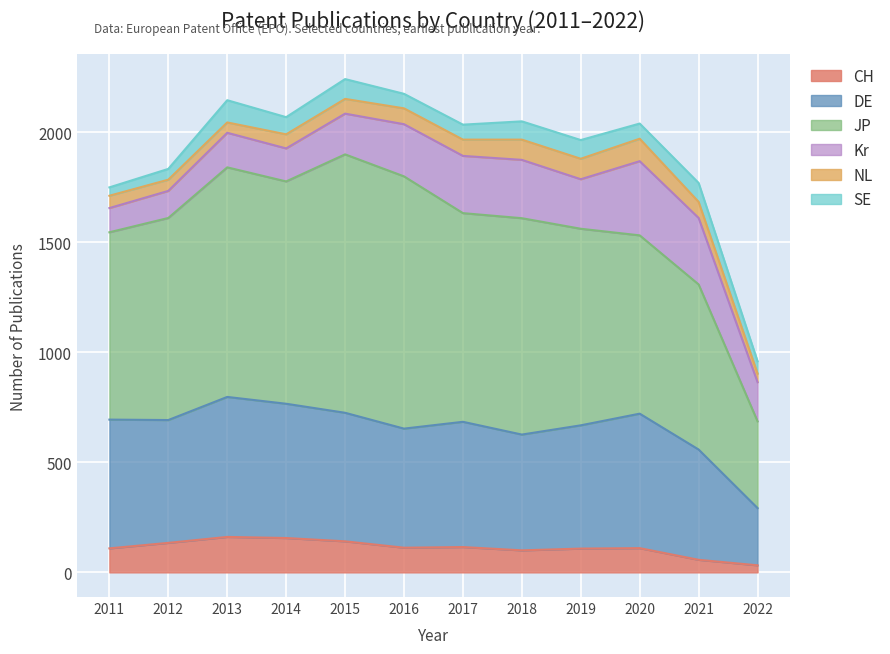

Is the value of SE at 2016 greater than the value of CH at 2020?

No